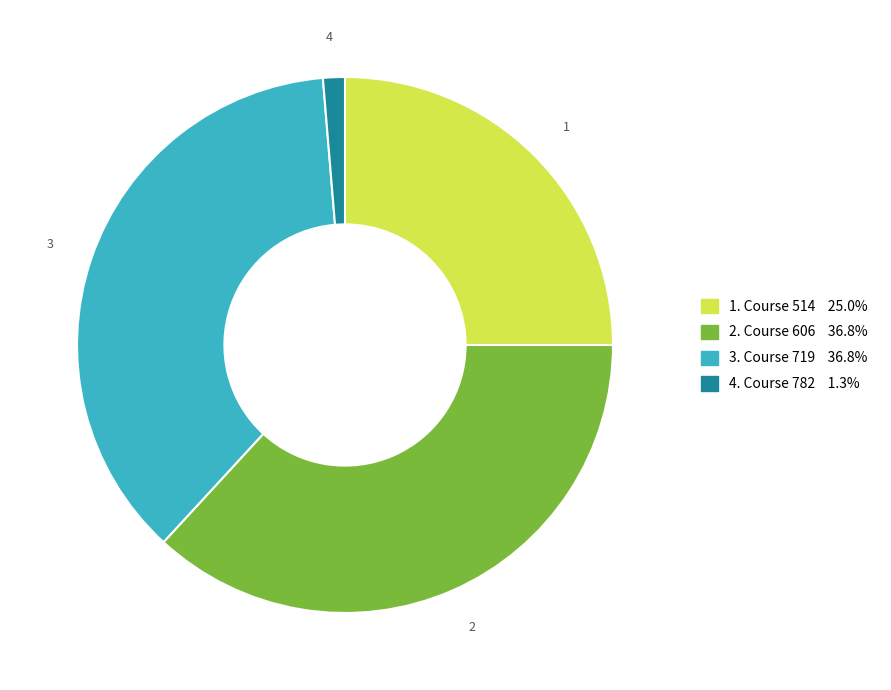

Does any single category account for the majority?

No